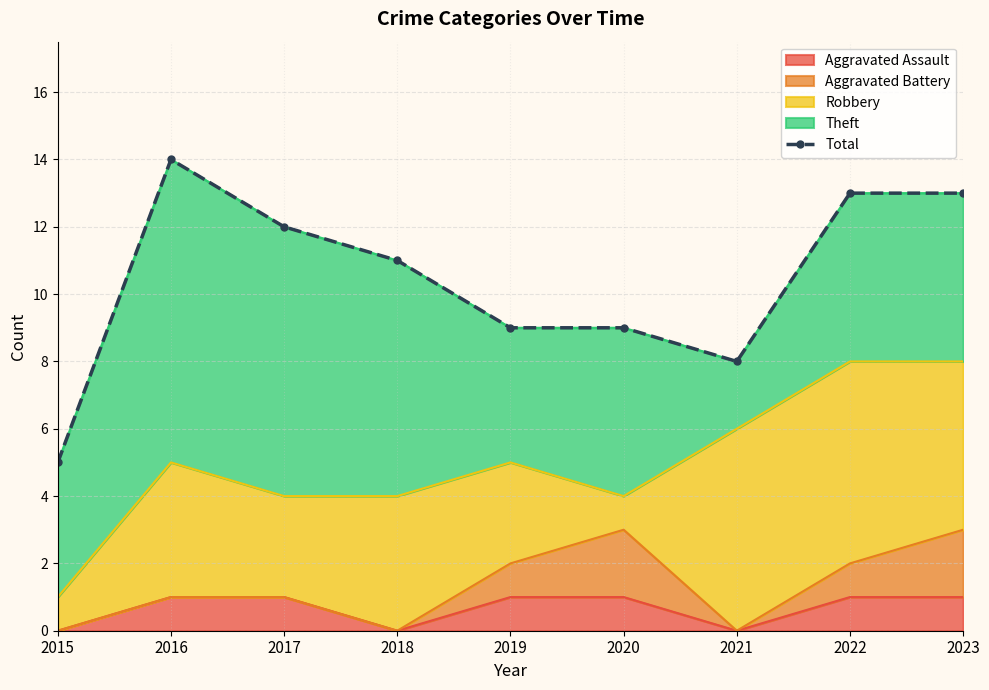

What is the maximum value shown in the chart?

14